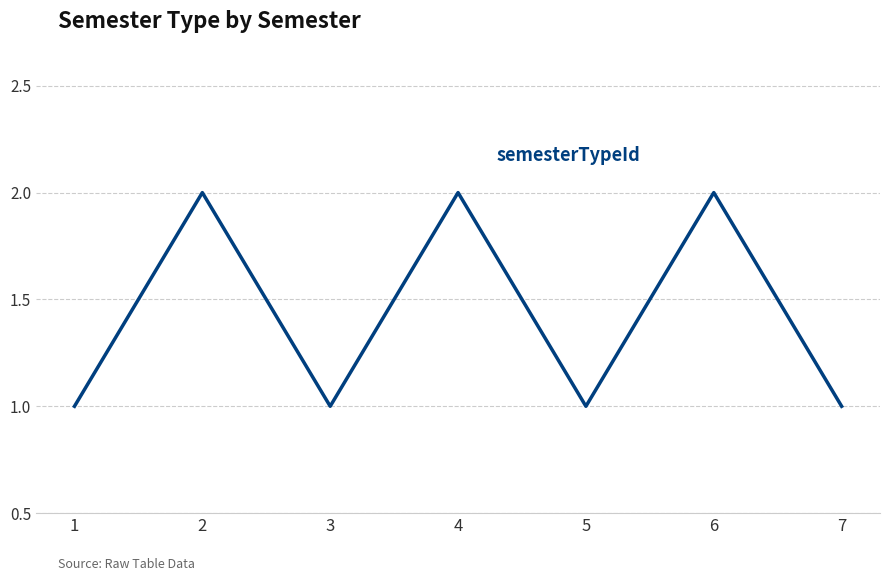

How many interior local peaks (higher than both neighbors) does the data have?

3